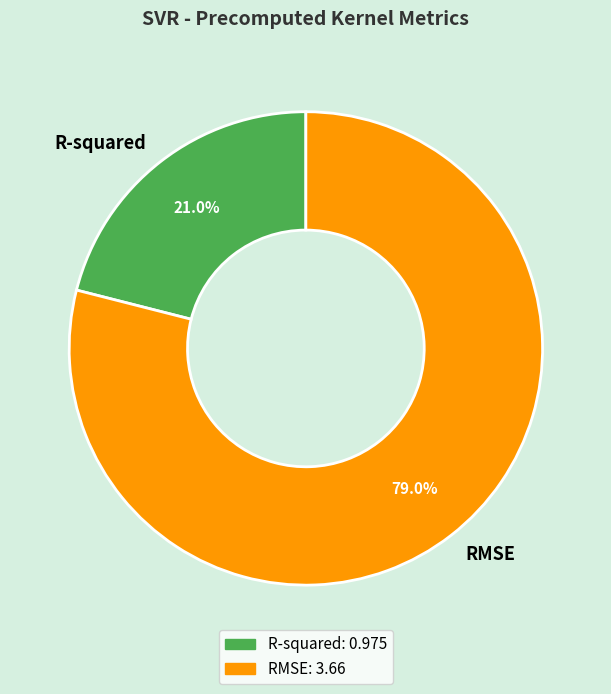

Is there a majority slice in this chart?

Yes